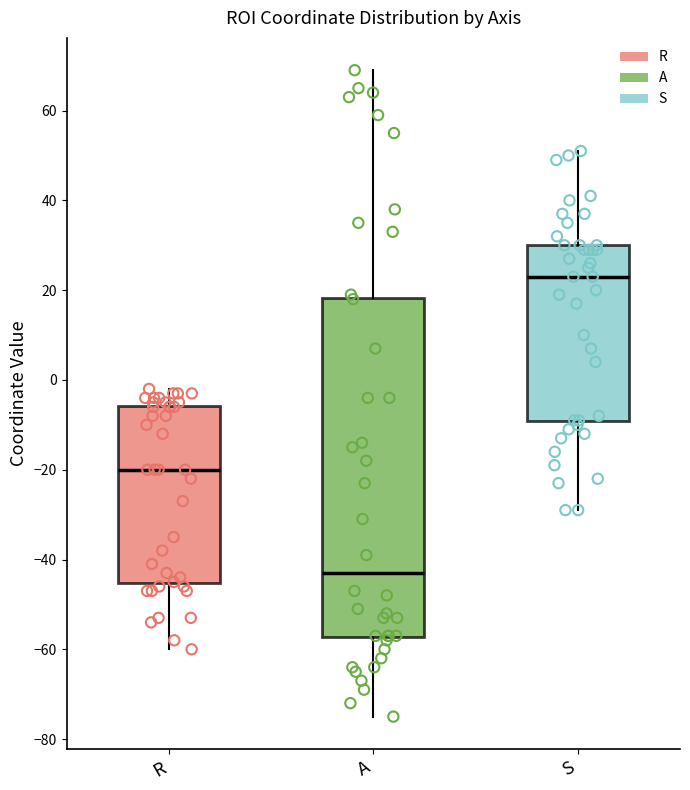

Reading left to right, transcribe this box plot: for each box, give where its median line is, the range the box spans, and where its two whiskers end, as read against the y-axis. The values are not printed on the chart, so give them approximately, as read against the axis.

R: median -20, box -46 to -6, whiskers -60 to -2
A: median -42, box -58 to 18, whiskers -74 to 70
S: median 24, box -10 to 30, whiskers -28 to 52